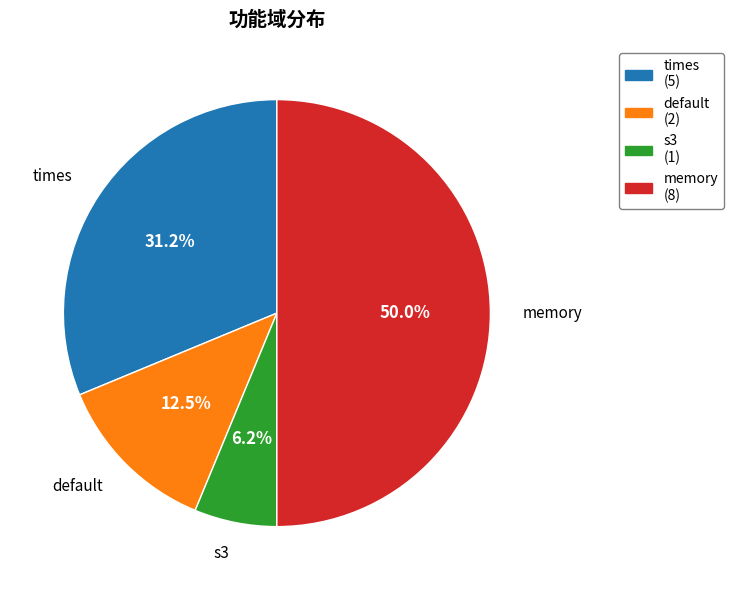

The default slice represents 27% of the pie. True or false?

False